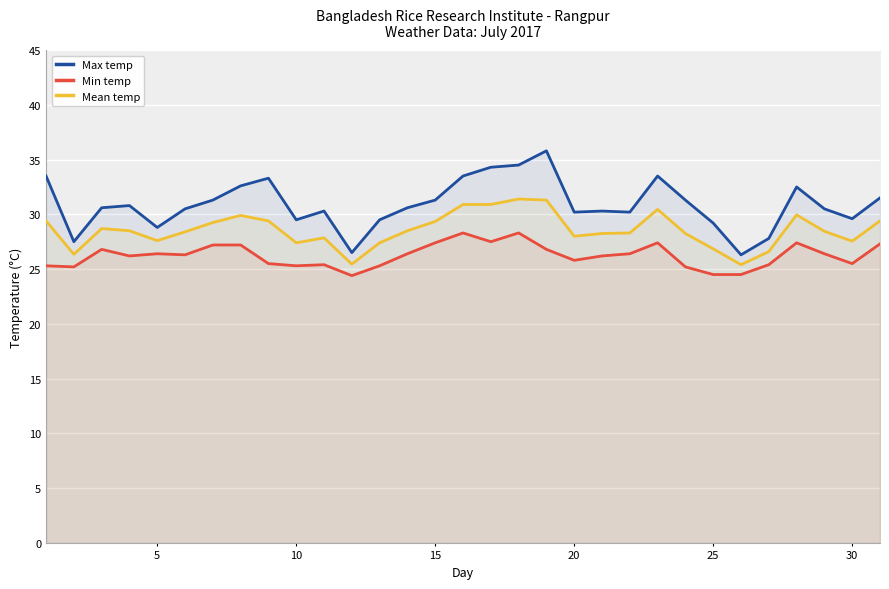

True or false: Min temp and Mean temp intersect in this chart.

False